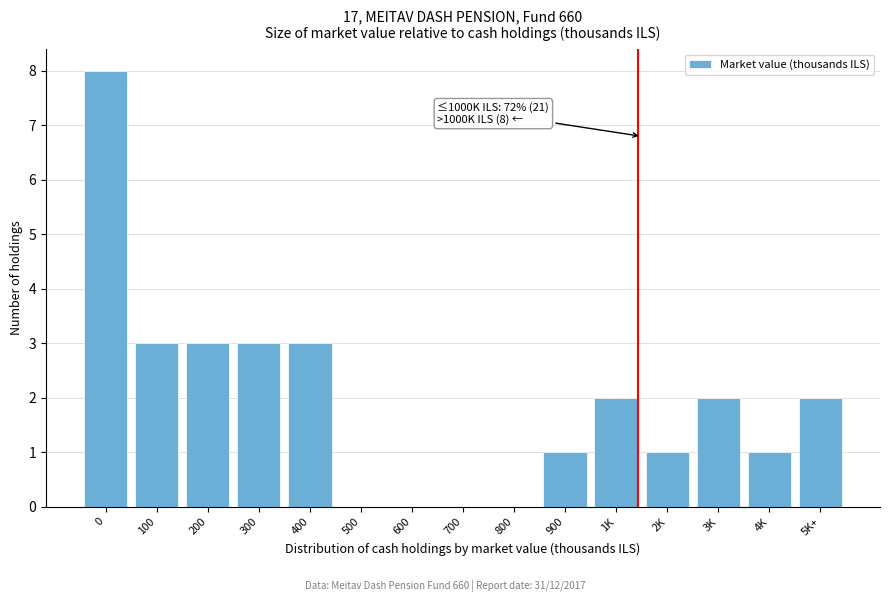

Reading right to left, transcribe all the data shown in this chart.

5K+=2	4K=1	3K=2	2K=1	1K=2	900=1	800=0	700=0	600=0	500=0	400=3	300=3	200=3	100=3	0=8